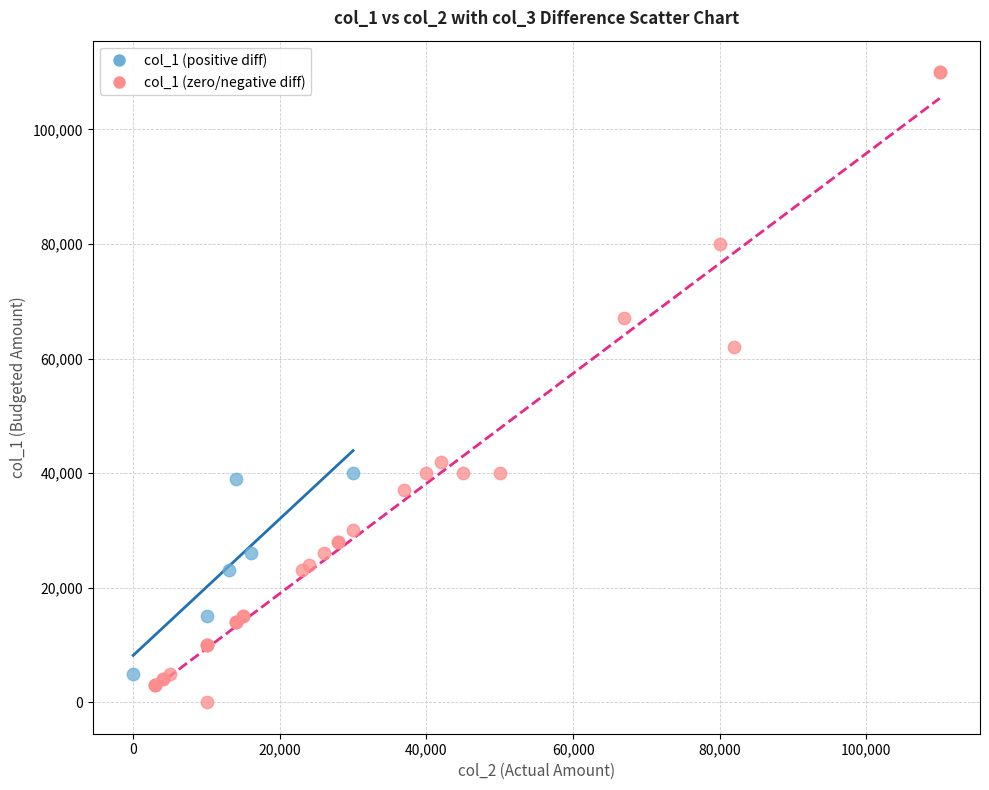

Which series reaches the minimum Y coordinate?

col_1 (zero/negative diff)